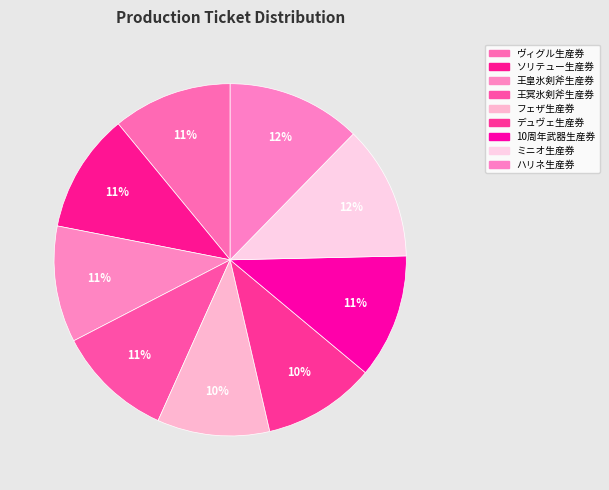

Count the number of slices in the pie.

9